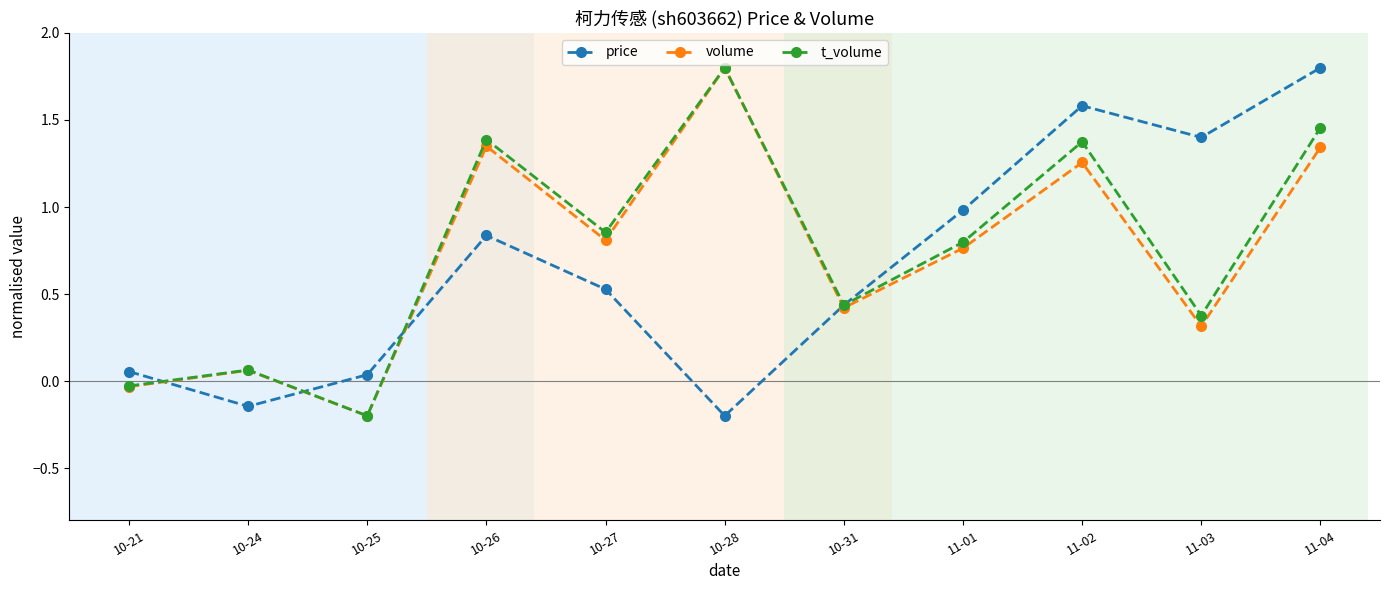

What is the maximum value for t_volume?

1.8